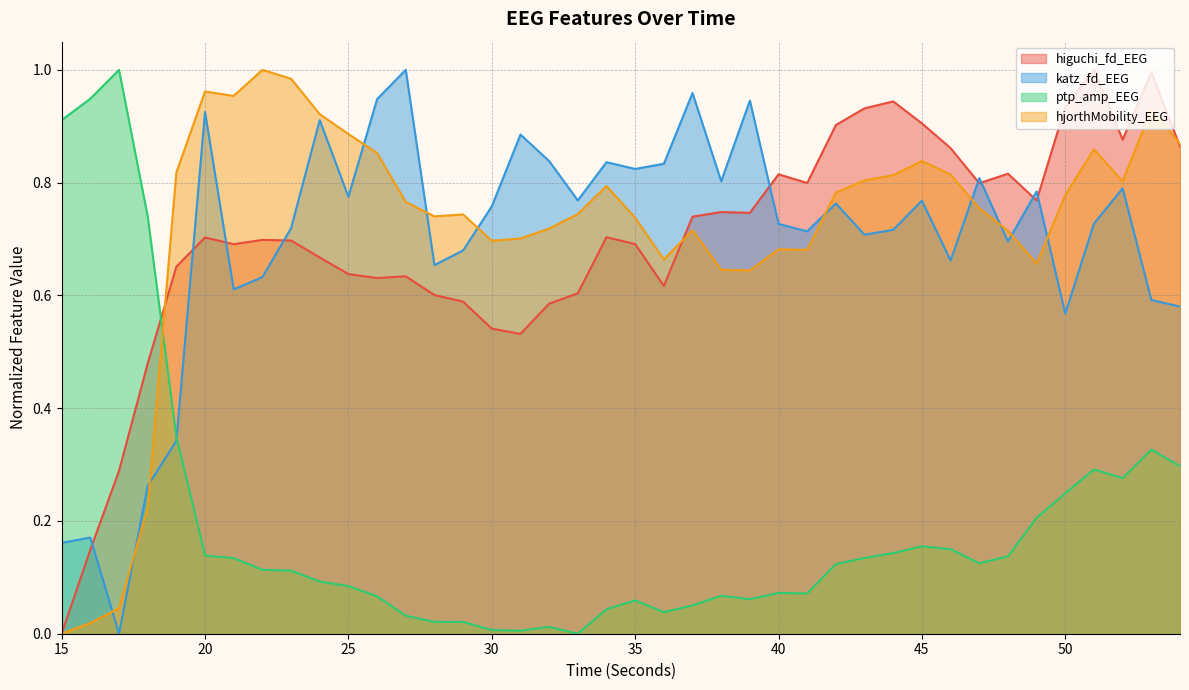

What is the greatest value displayed?

1.0